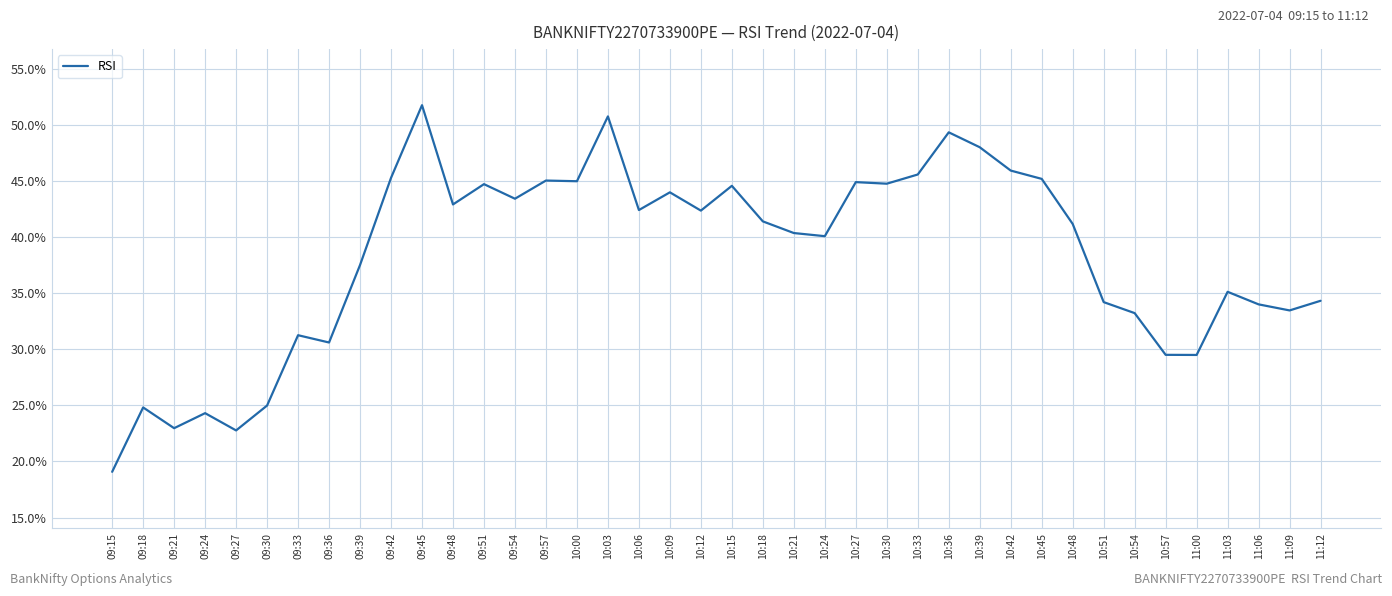

At which category does the data reach its first local valley?

09:21